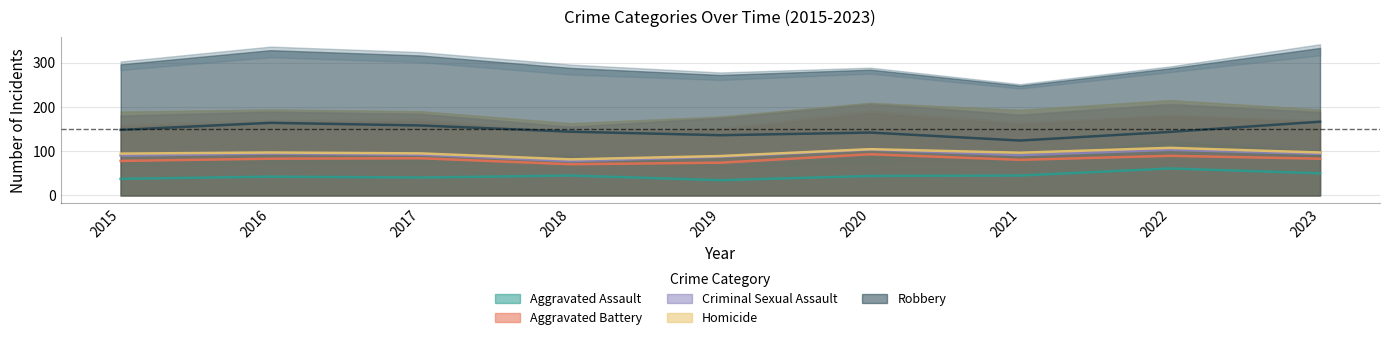

What are all the series names shown in the legend?

Aggravated Assault, Aggravated Battery, Criminal Sexual Assault, Homicide, Robbery